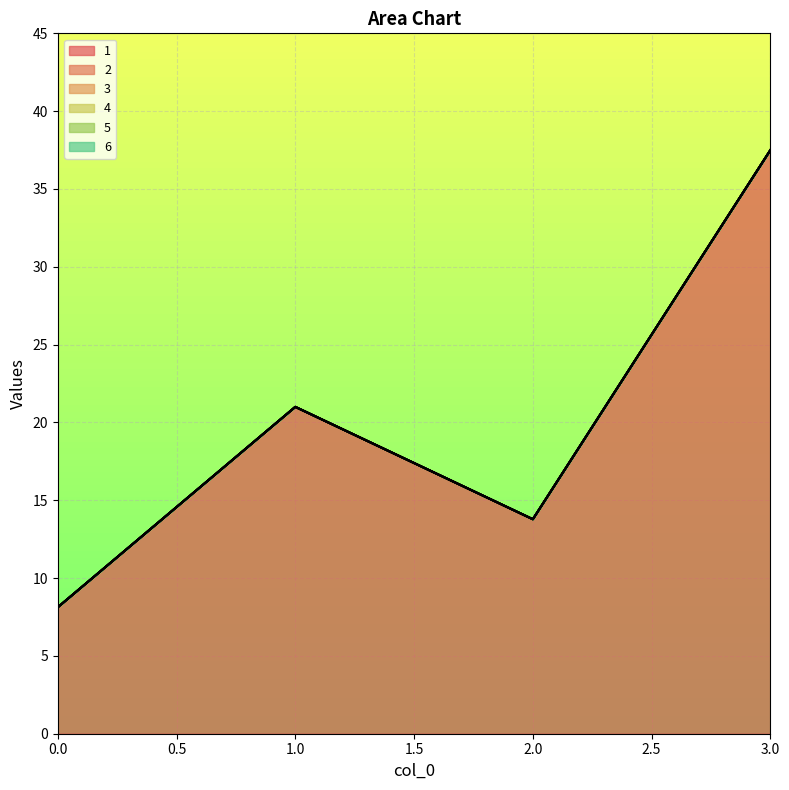

True or false: 4 and 1 intersect in this chart.

False